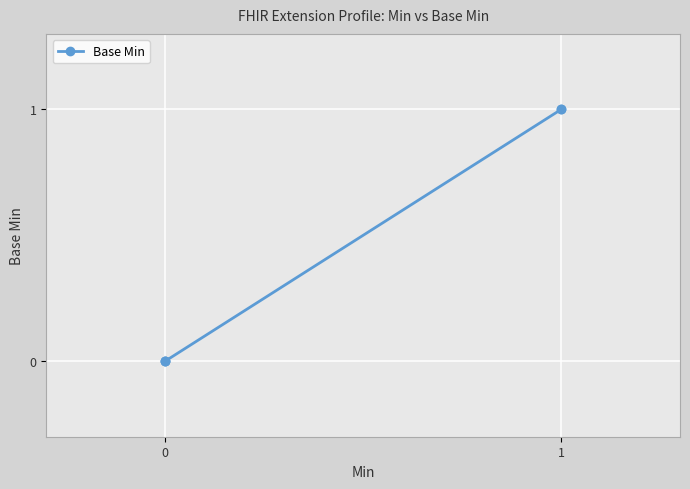

The chart shows a value of 1 at 1. True or false?

False